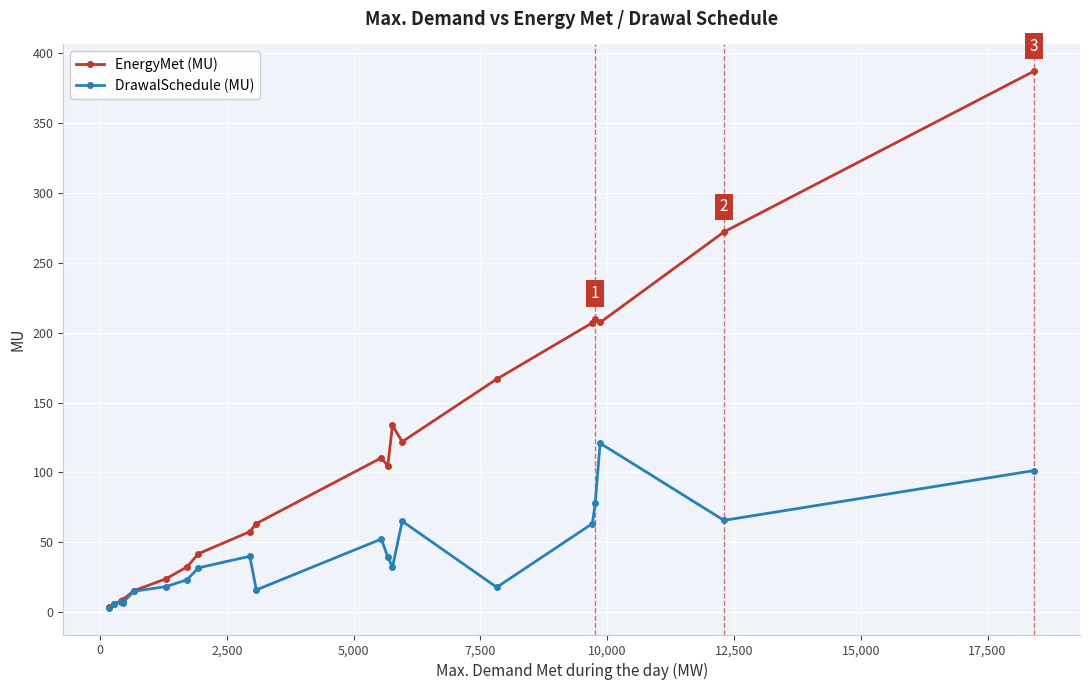

What is the value of the EnergyMet (MU) point at the 14th from the left?

122.0